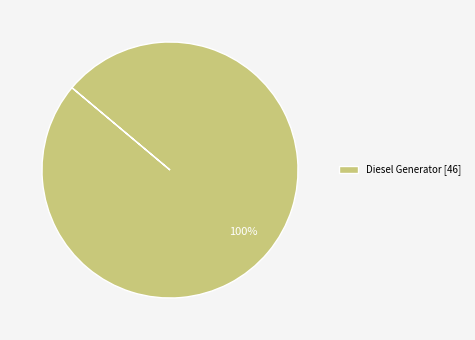

Does any single category account for the majority?

Yes